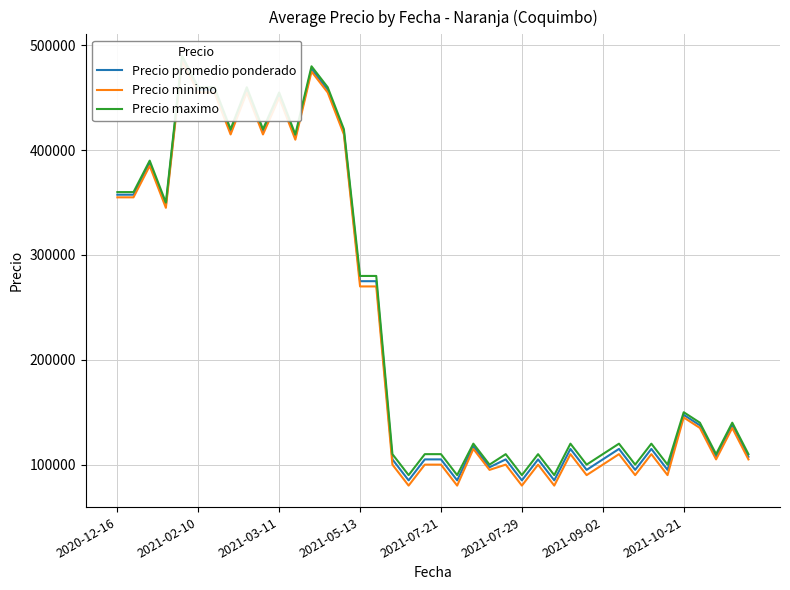

Rank the series by their maximum value, from lowest to highest.

Precio minimo, Precio promedio ponderado, Precio maximo